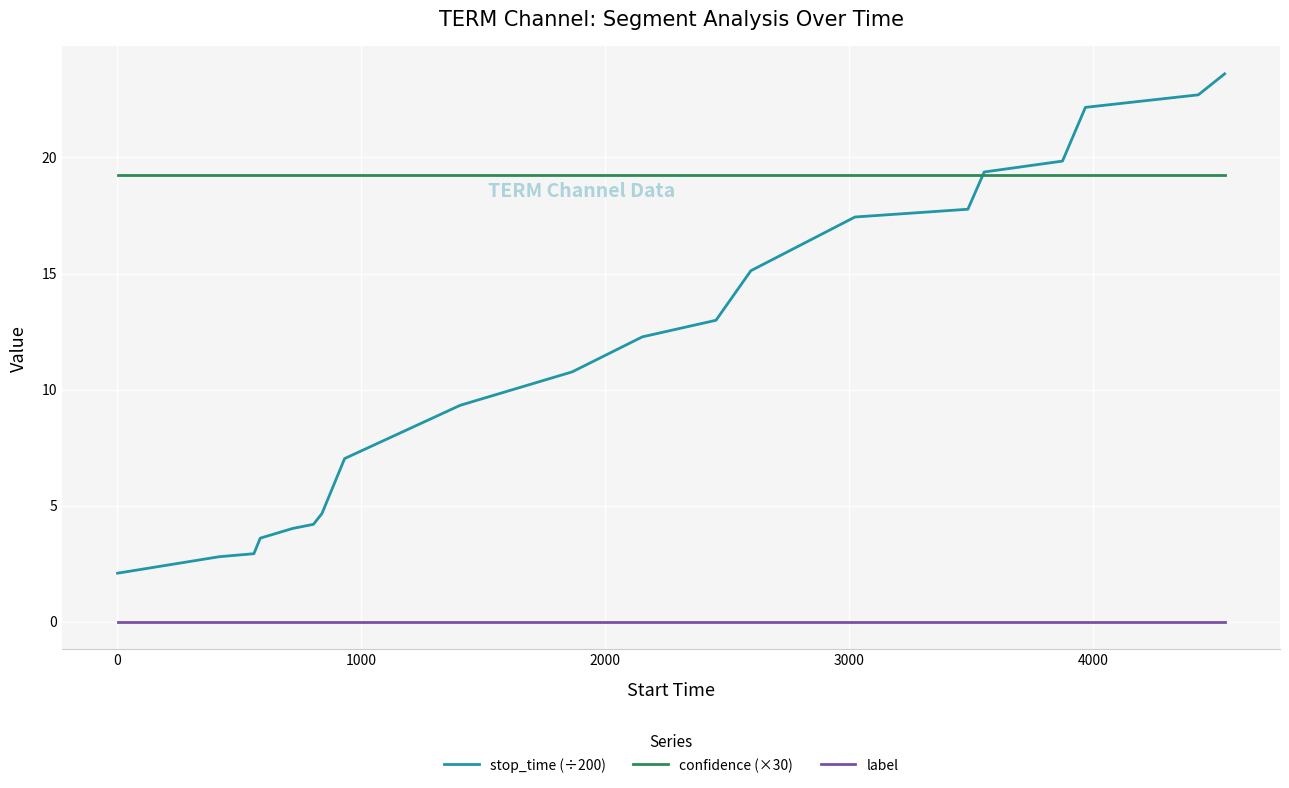

Does the chart display data point markers on the line(s)?

No